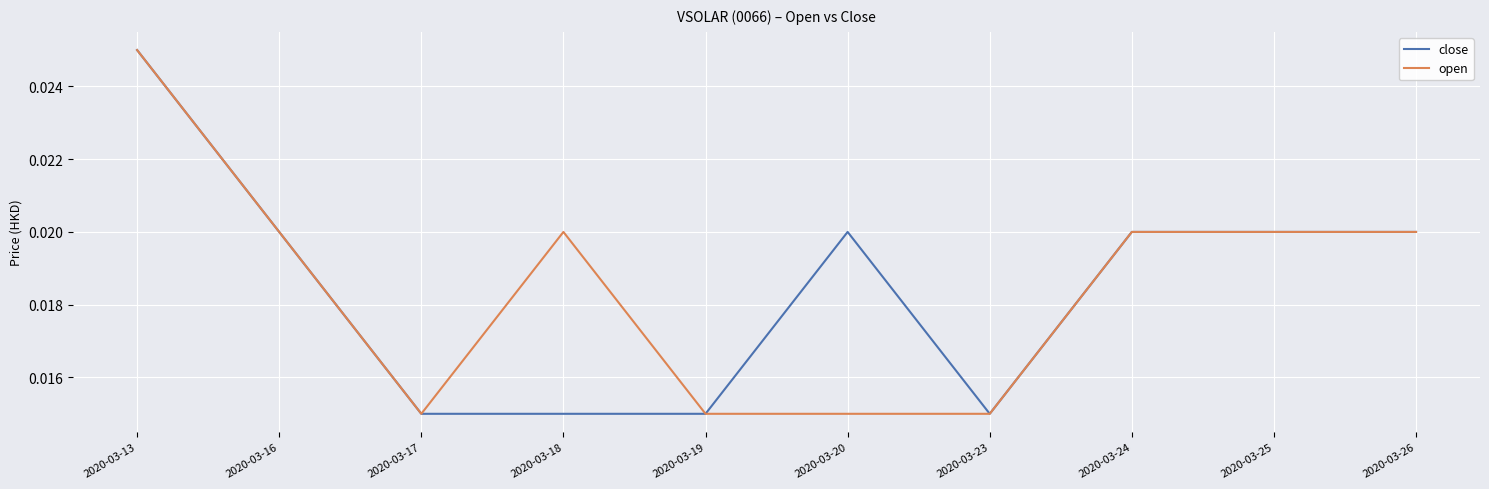

Does the chart have visible grid lines?

Yes